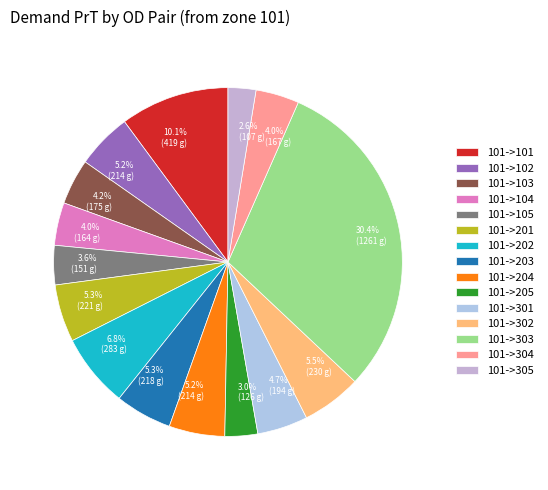

Which has a higher value, 101->202 or 101->103?

101->202